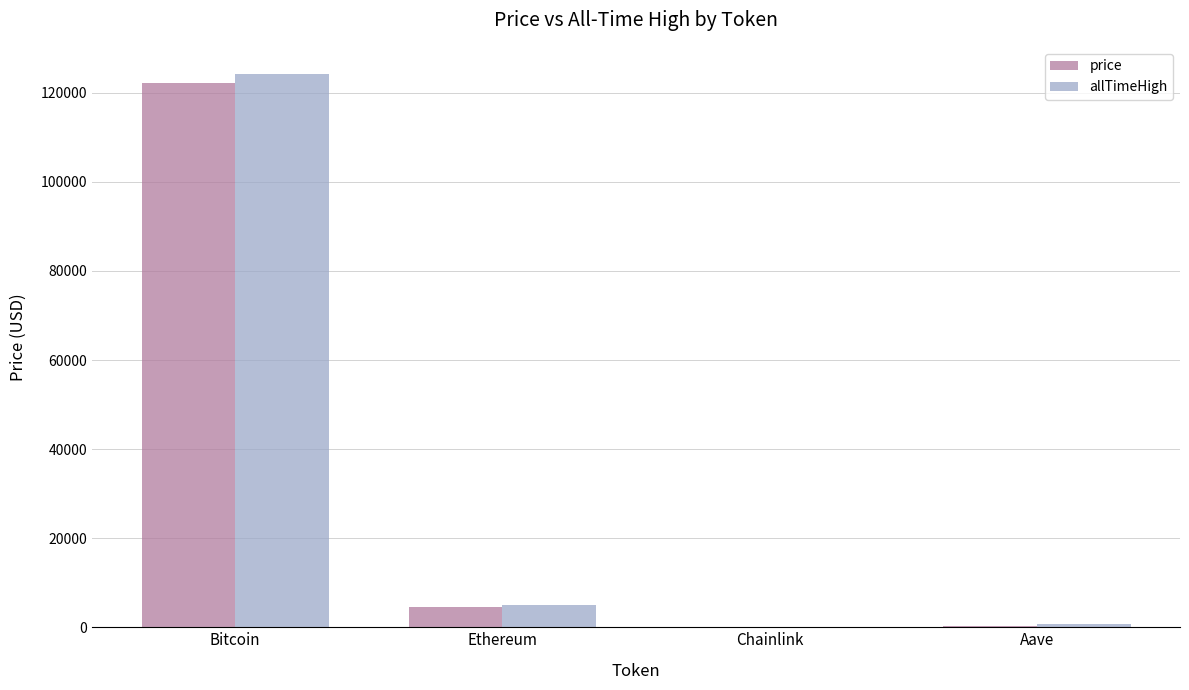

What is the sum of all price values?

127052.5